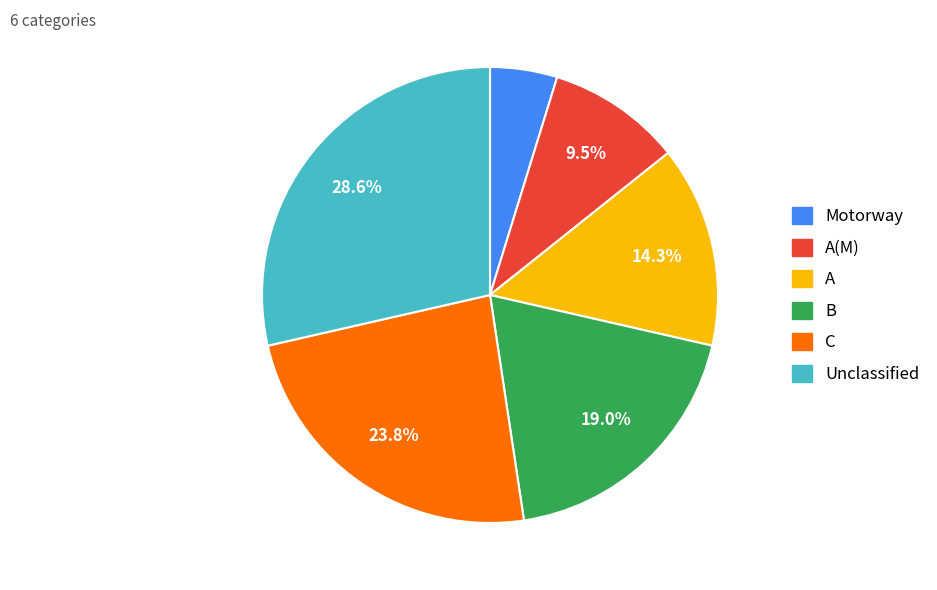

How many slices are in this pie chart?

6